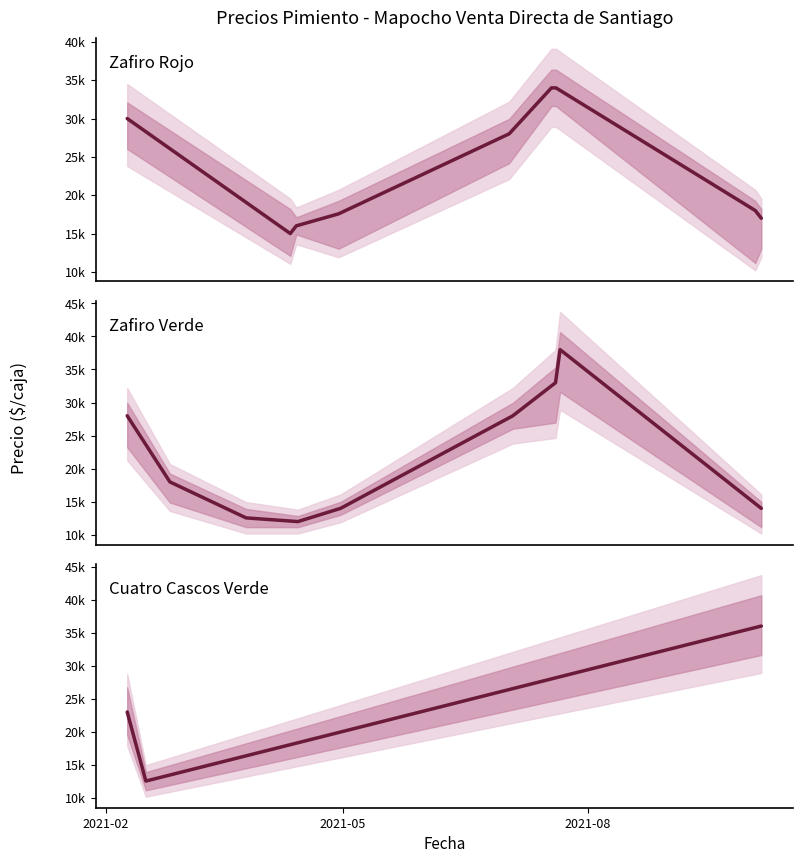

What is the maximum value shown in the chart?

38000